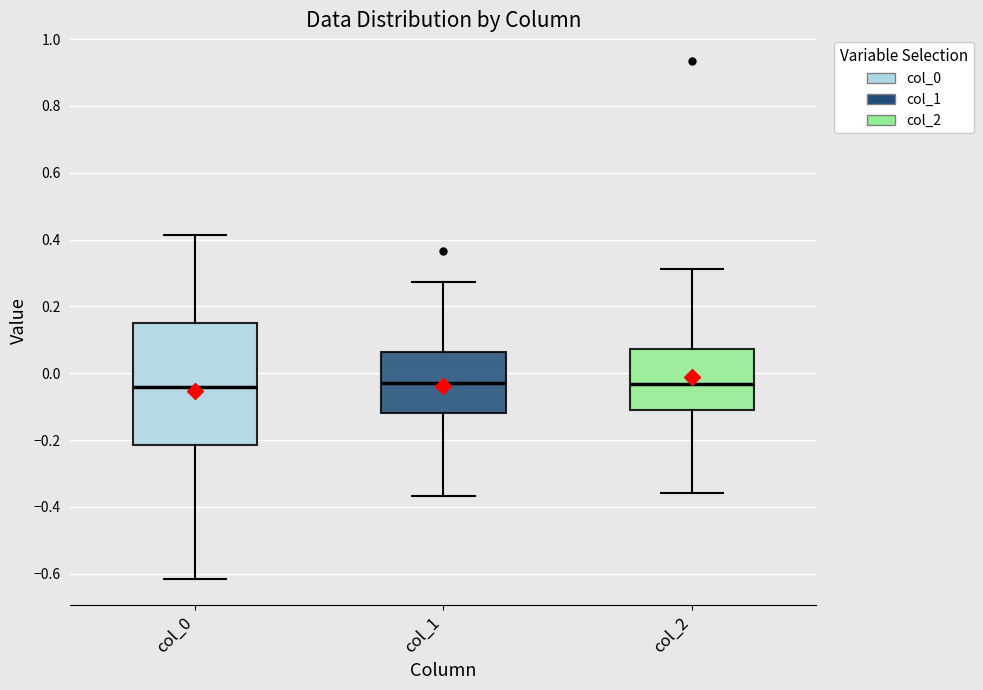

Which box is the tallest, from its lower edge to its upper edge?

col_0